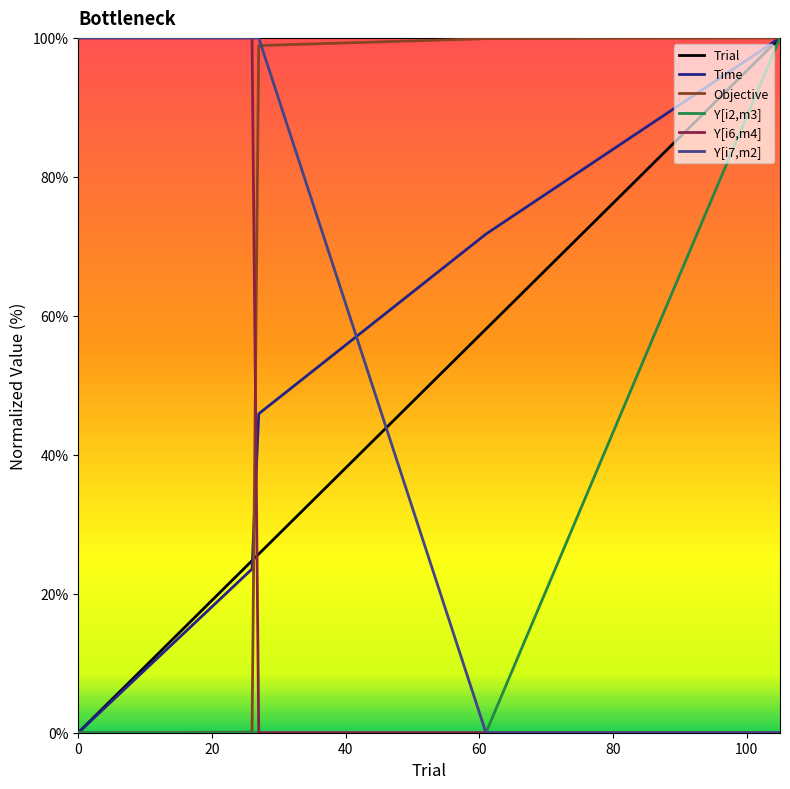

What is the difference between the maximum and second lowest values in the Y[i2,m3] series?

100.0